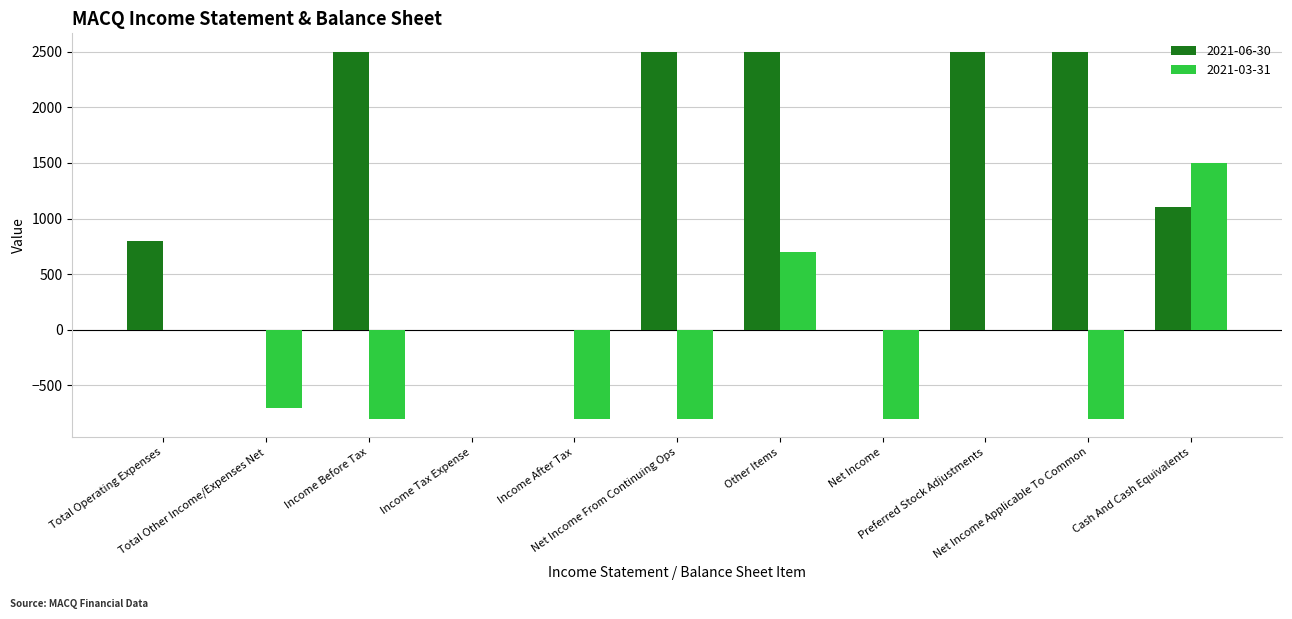

Which series has the largest total across all categories?

2021-06-30